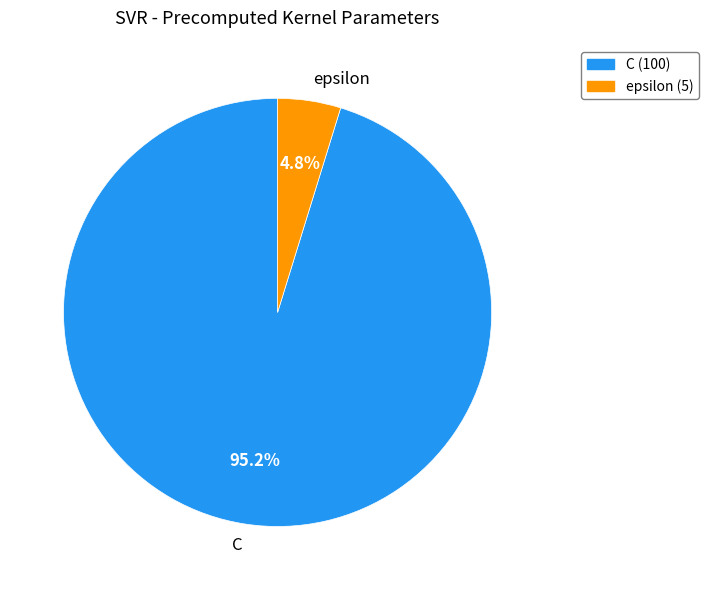

To the nearest percent, what is the difference between the largest and smallest slice percentages?

90%